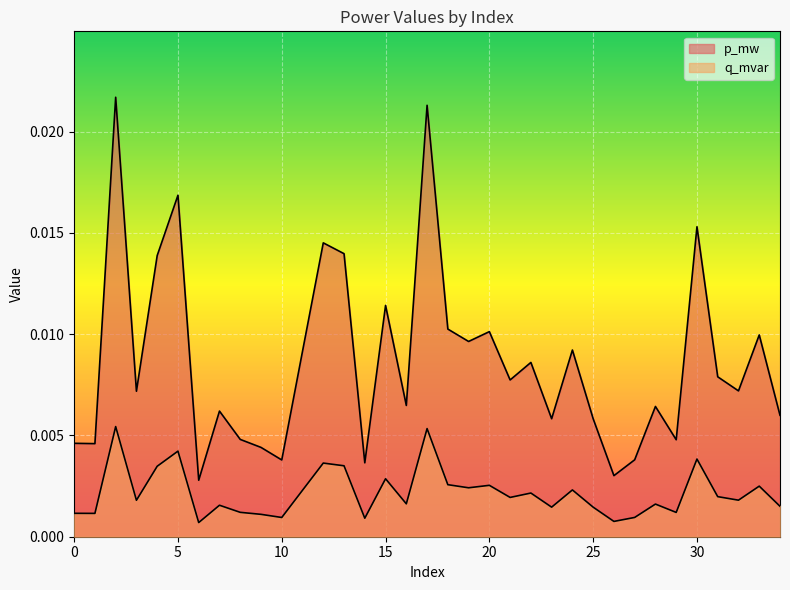

At which category is the sum across all series the highest?

2